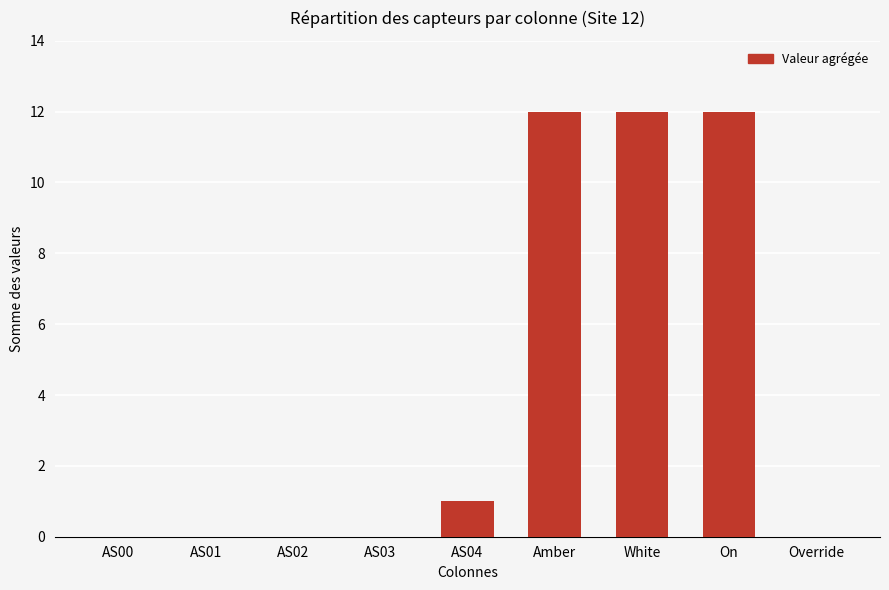

What is the sum of all values?

37